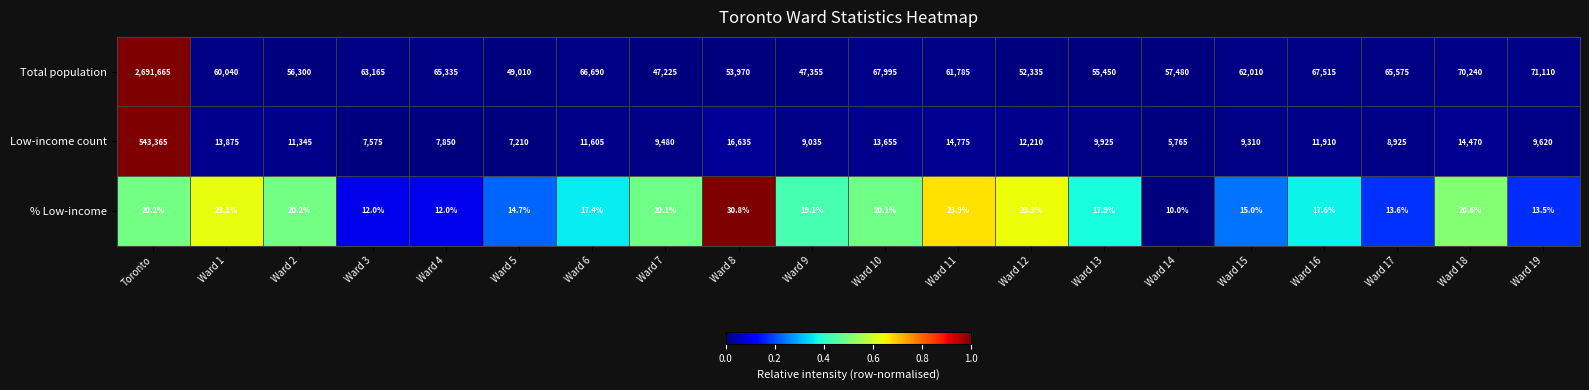

Is it true that Total population equals 70240.0 at Ward 18?

True